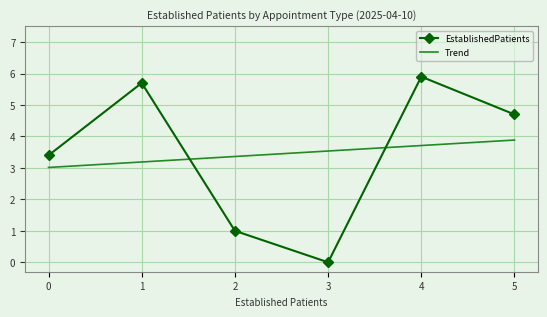

Rank the categories by EstablishedPatients value from highest to lowest.

4, 1, 5, 0, 2, 3